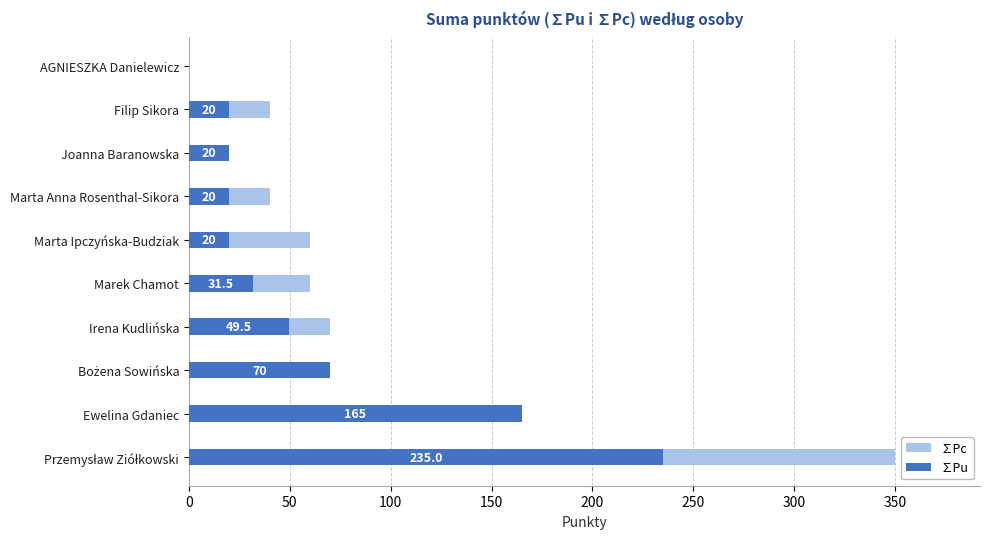

The value of ∑Pu at Irena Kudlińska is 82.3. True or false?

False